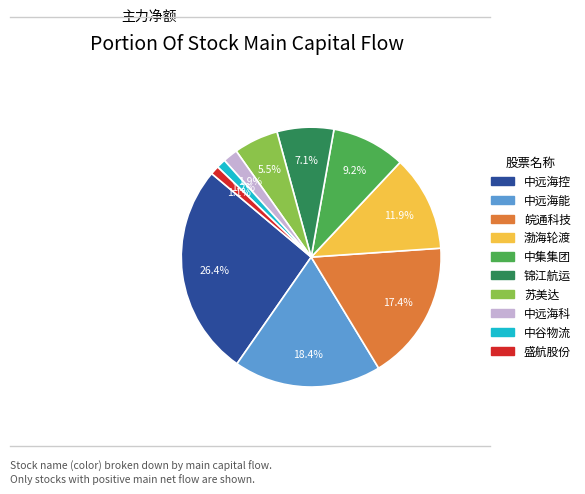

What portion of the pie excludes 中集集团?

90.8%